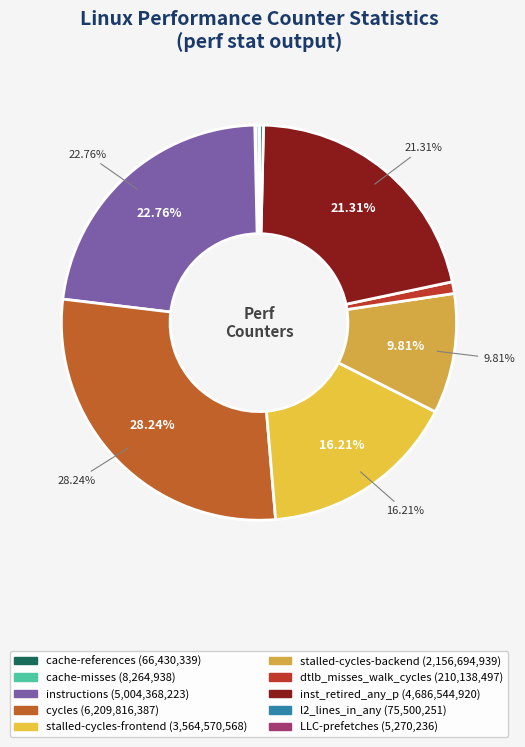

The instructions slice represents 23% of the pie. True or false?

True